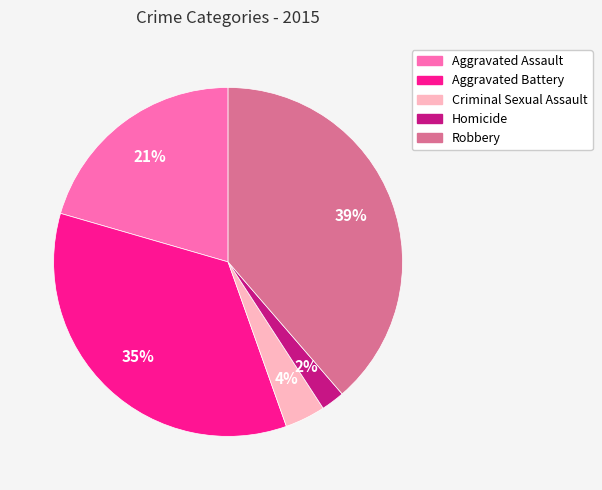

What is the largest slice in the pie chart?

Robbery